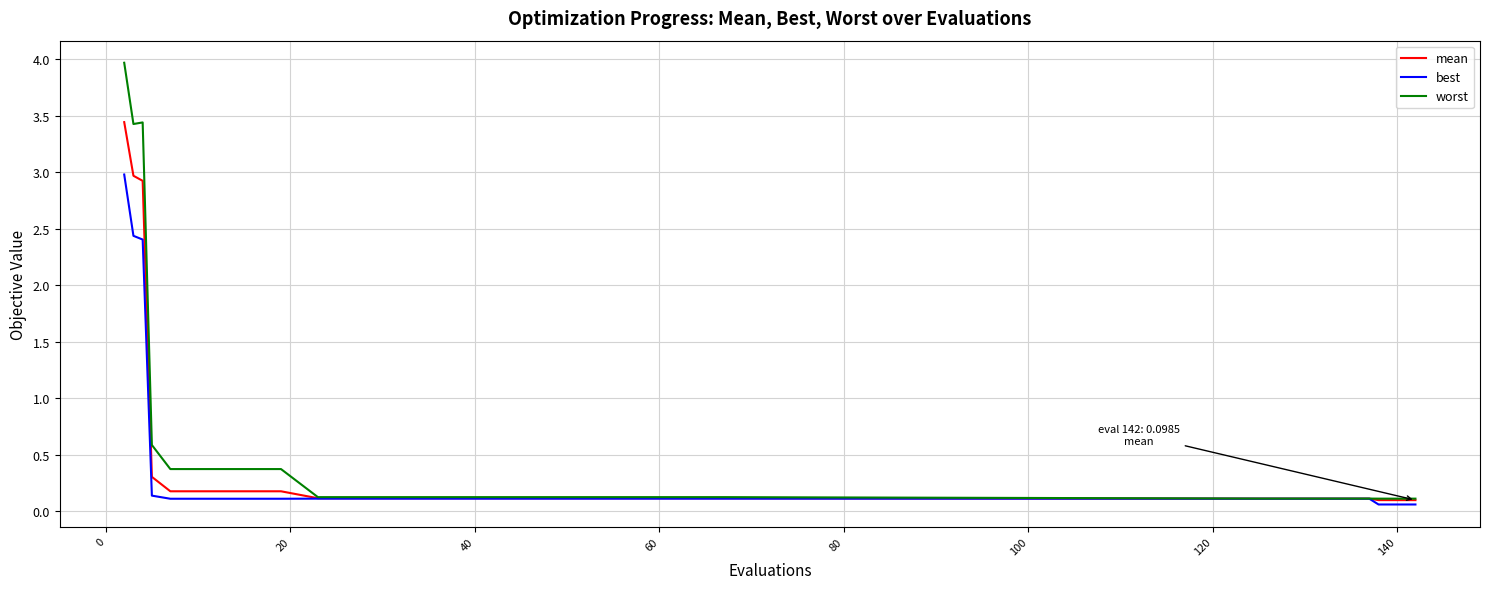

List the series in order of their peak value, lowest first.

best, mean, worst